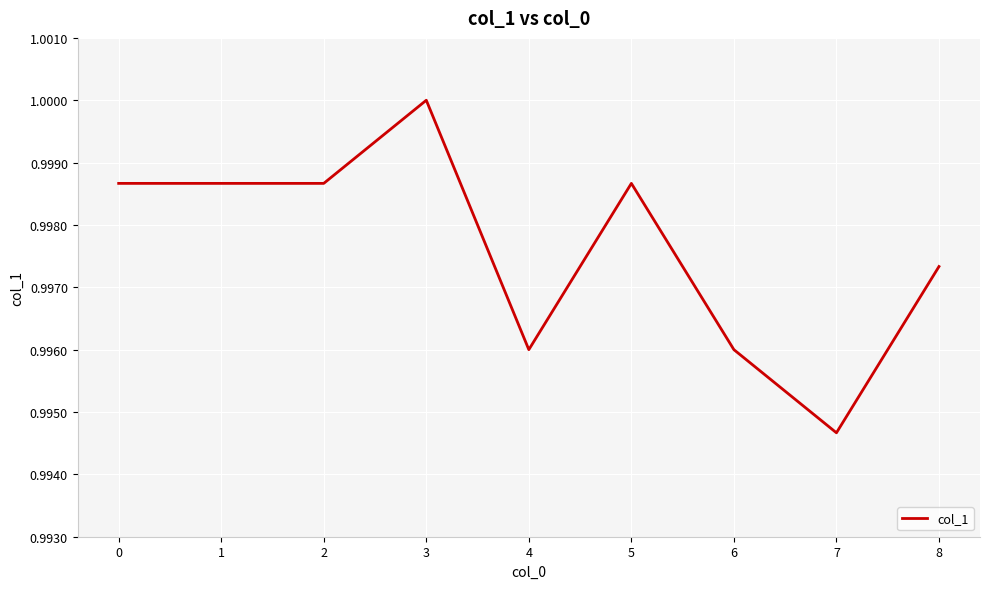

Which label corresponds to the smallest value in the chart?

7